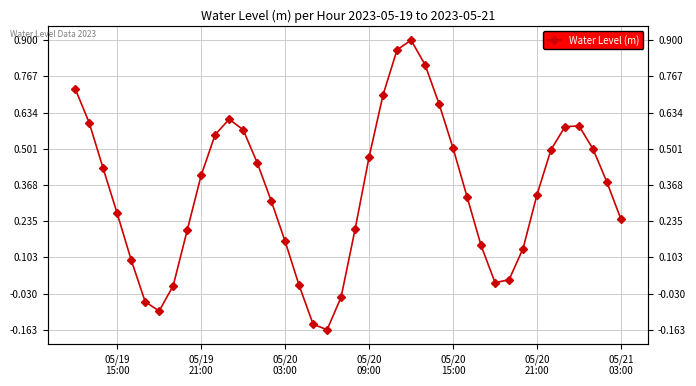

What is the difference between the maximum and second lowest values?

1.0